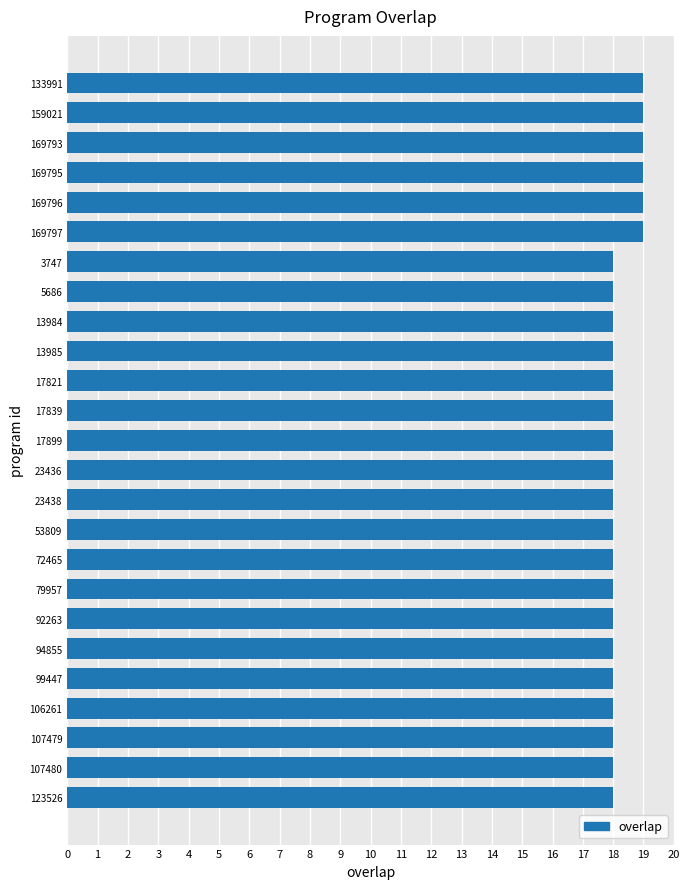

Is it true that the value at 94855 is 10?

False